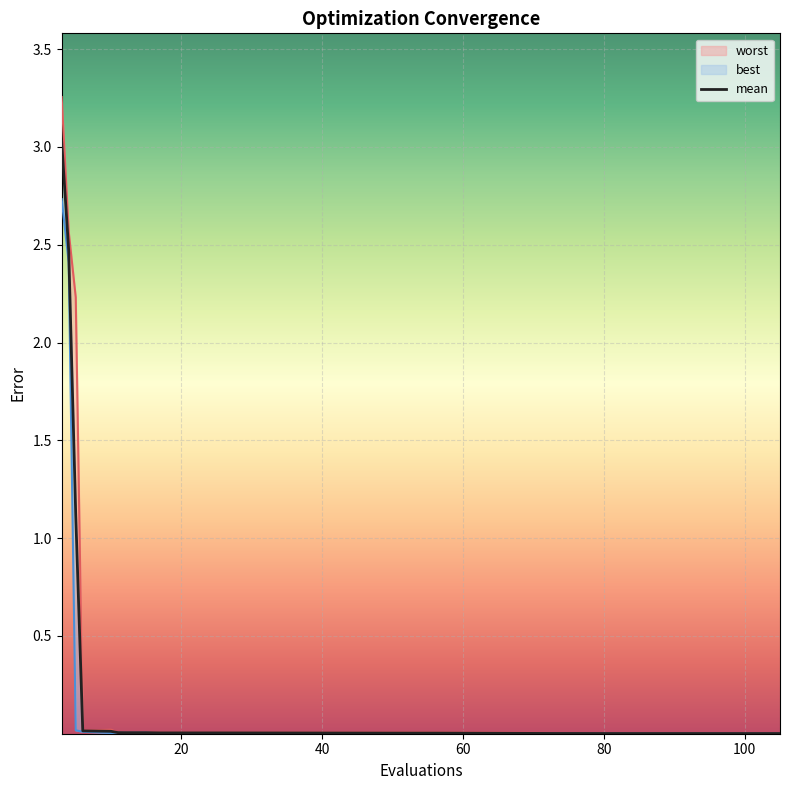

The value at 0 is 5.0. True or false?

False